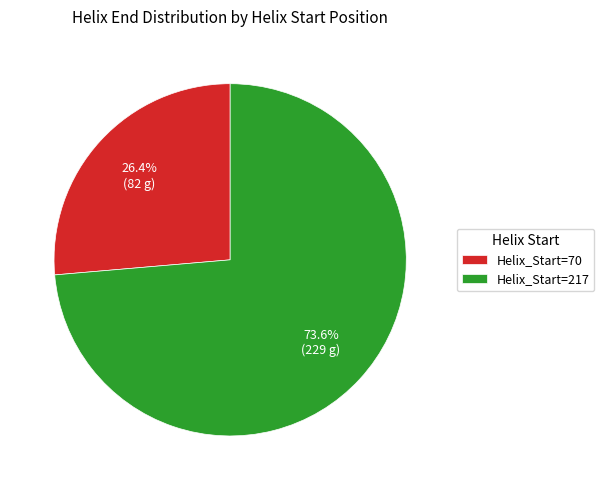

Count the number of slices in the pie.

2